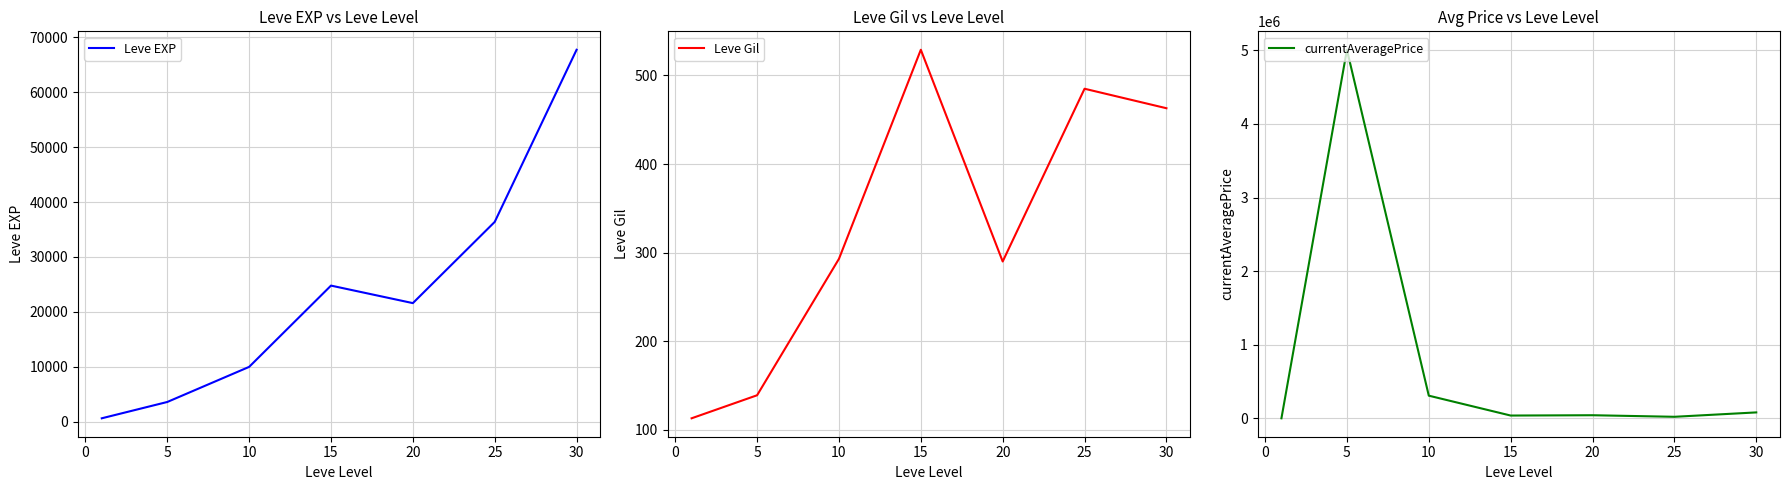

What is the sum of all currentAveragePrice values?

5495070.3